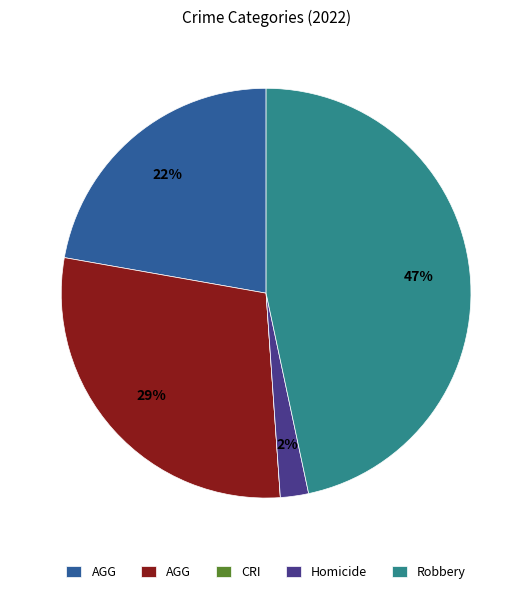

Is there a majority slice in this chart?

No